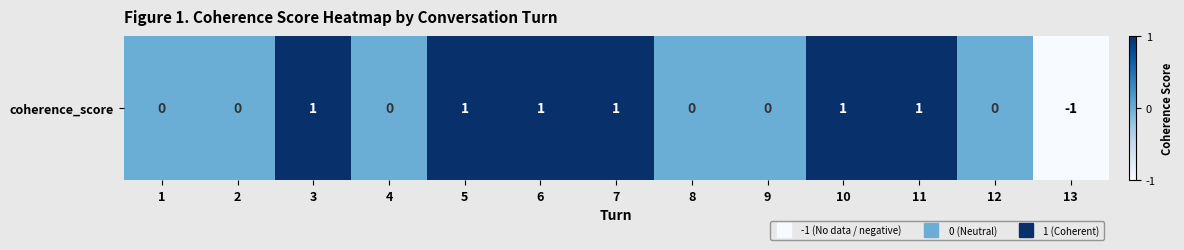

List the labels in order of value, smallest first.

13, 1, 2, 4, 8, 9, 12, 3, 5, 6, 7, 10, 11